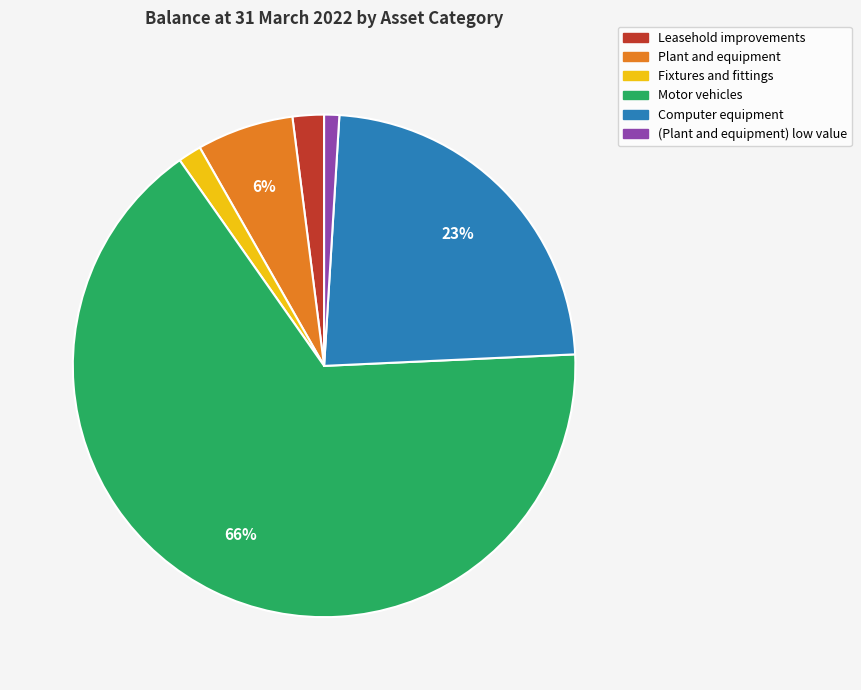

The Fixtures and fittings slice represents 2% of the pie. True or false?

True